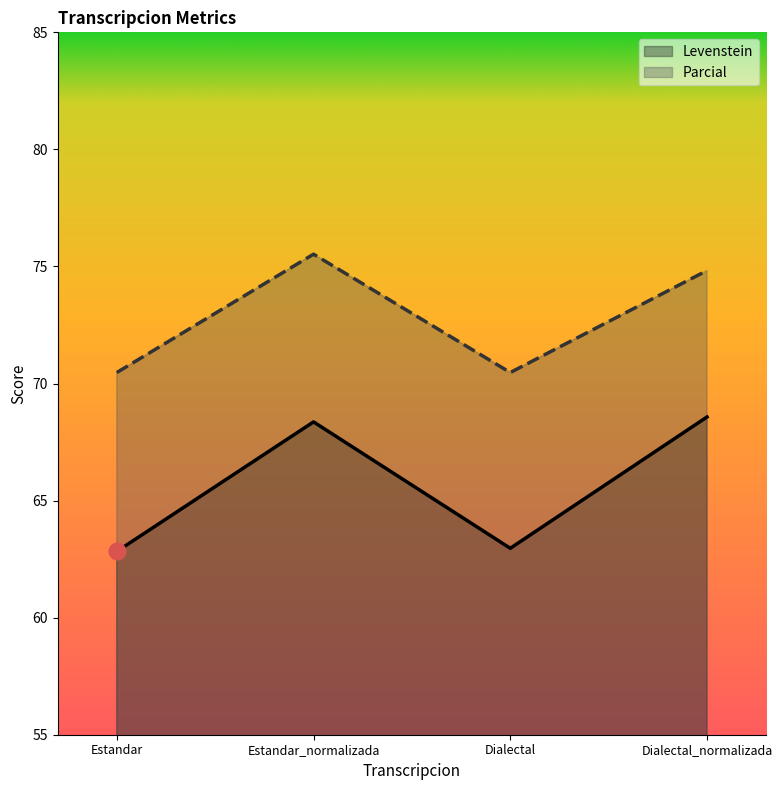

True or false: Parcial has more than 2 interior local peaks.

False